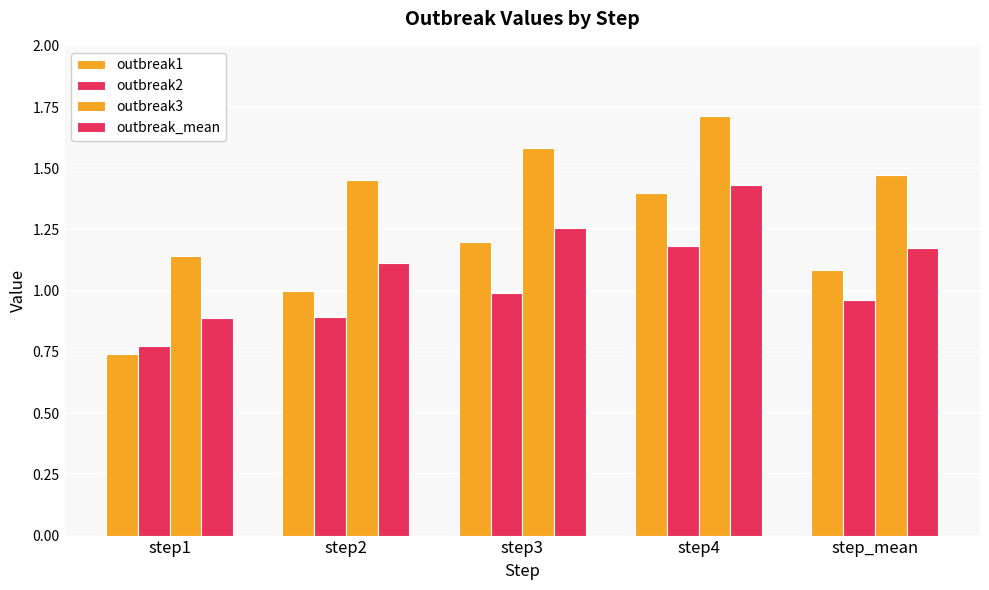

How many data points does each series have?

5